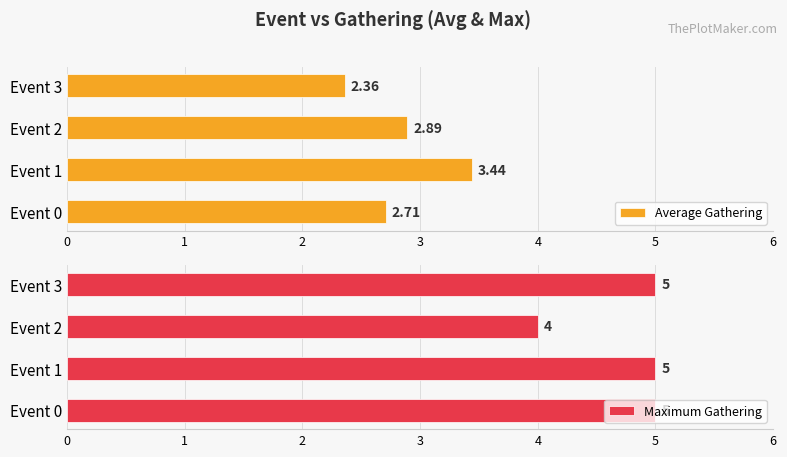

List the series in order of their peak value, lowest first.

Average Gathering, Maximum Gathering